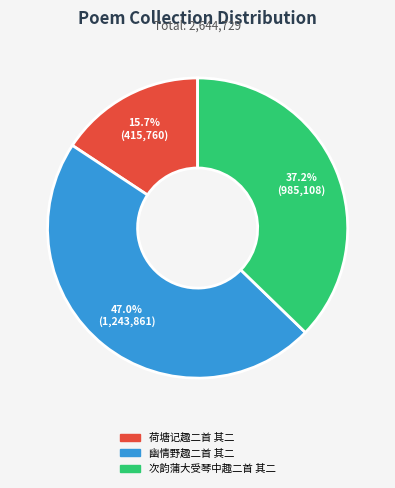

What is the smallest slice in the pie chart?

荷塘记趣二首 其二